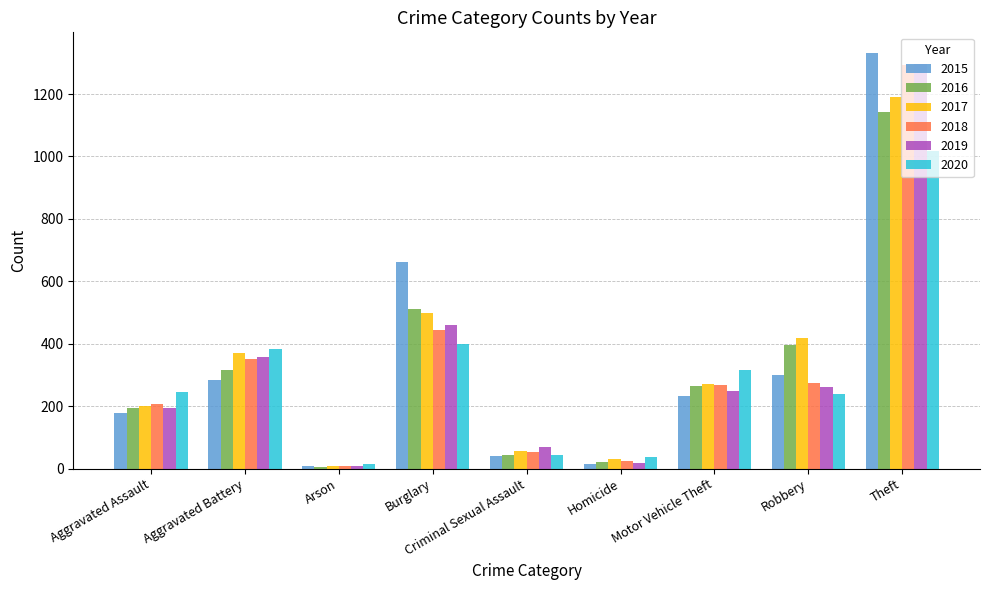

What is the spread (max minus min) of values at Criminal Sexual Assault?

30